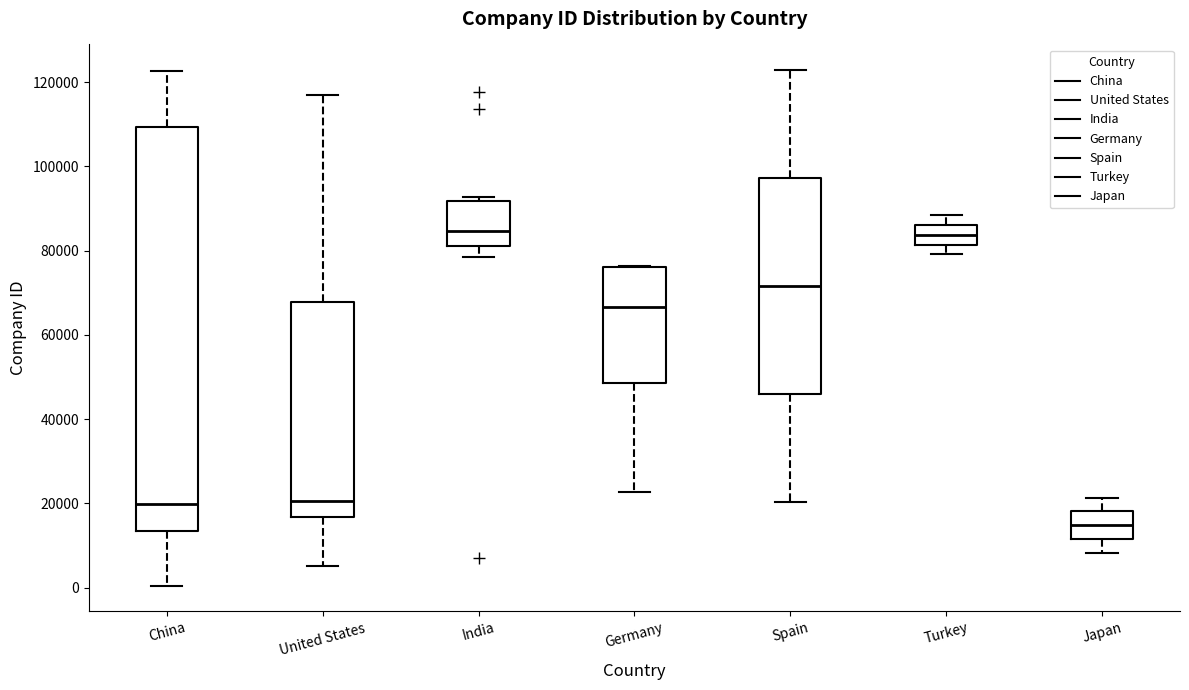

Comparing the boxes themselves (not the whiskers), which one is the tallest?

China